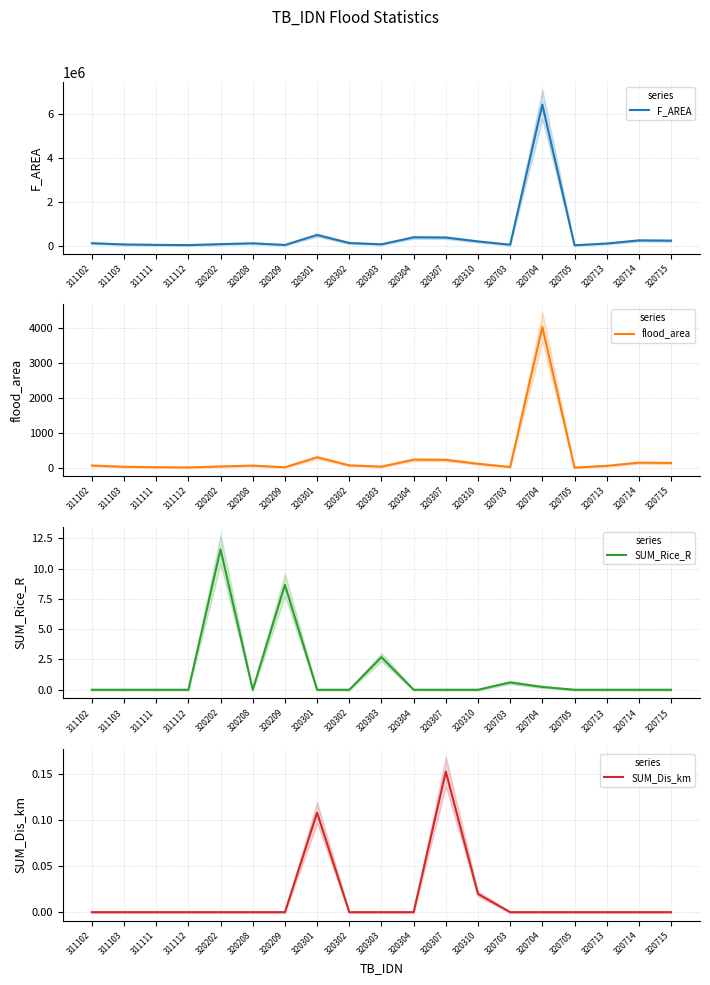

What is the difference between the second highest and second lowest values in the F_AREA series?

459253.9